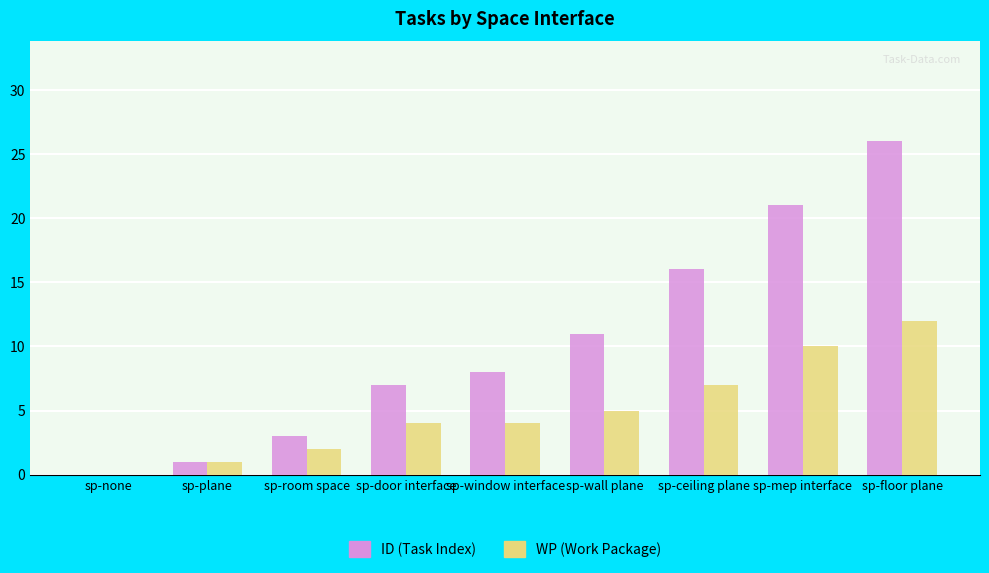

How many groups of bars are there?

9